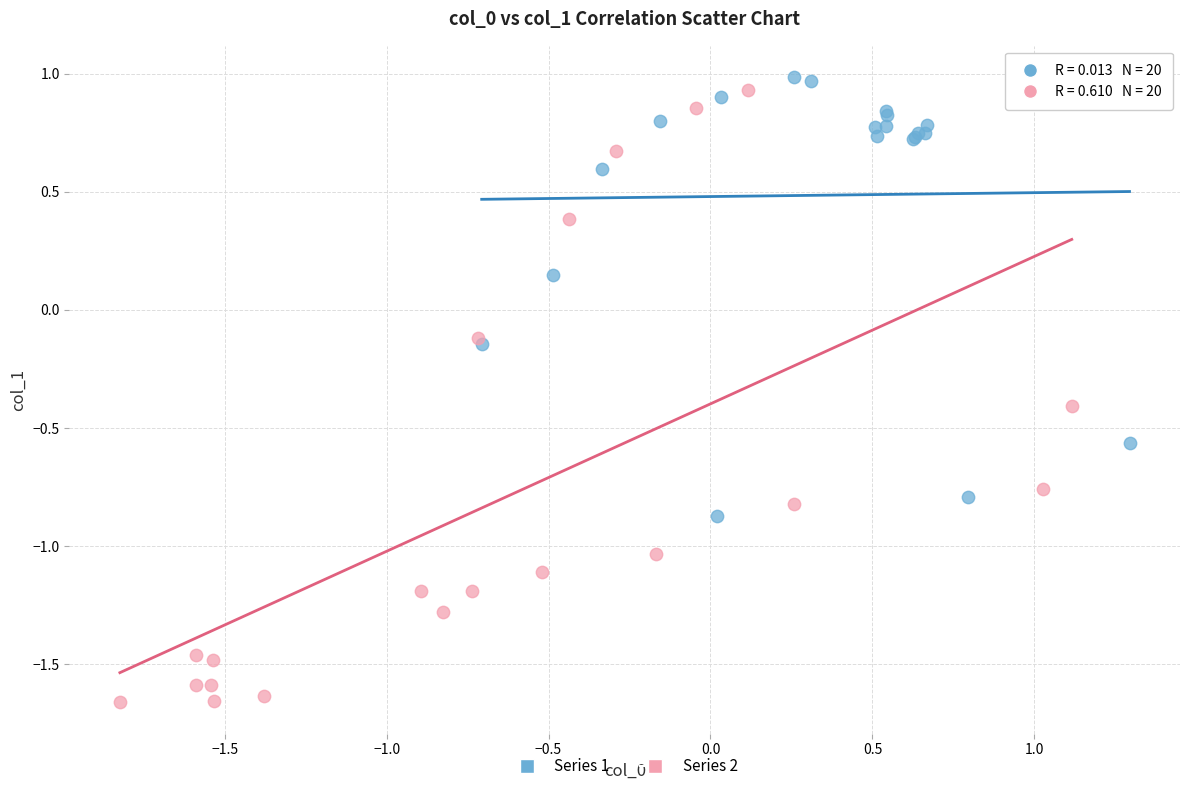

What are all the series names shown in the legend?

Series 1, Series 2